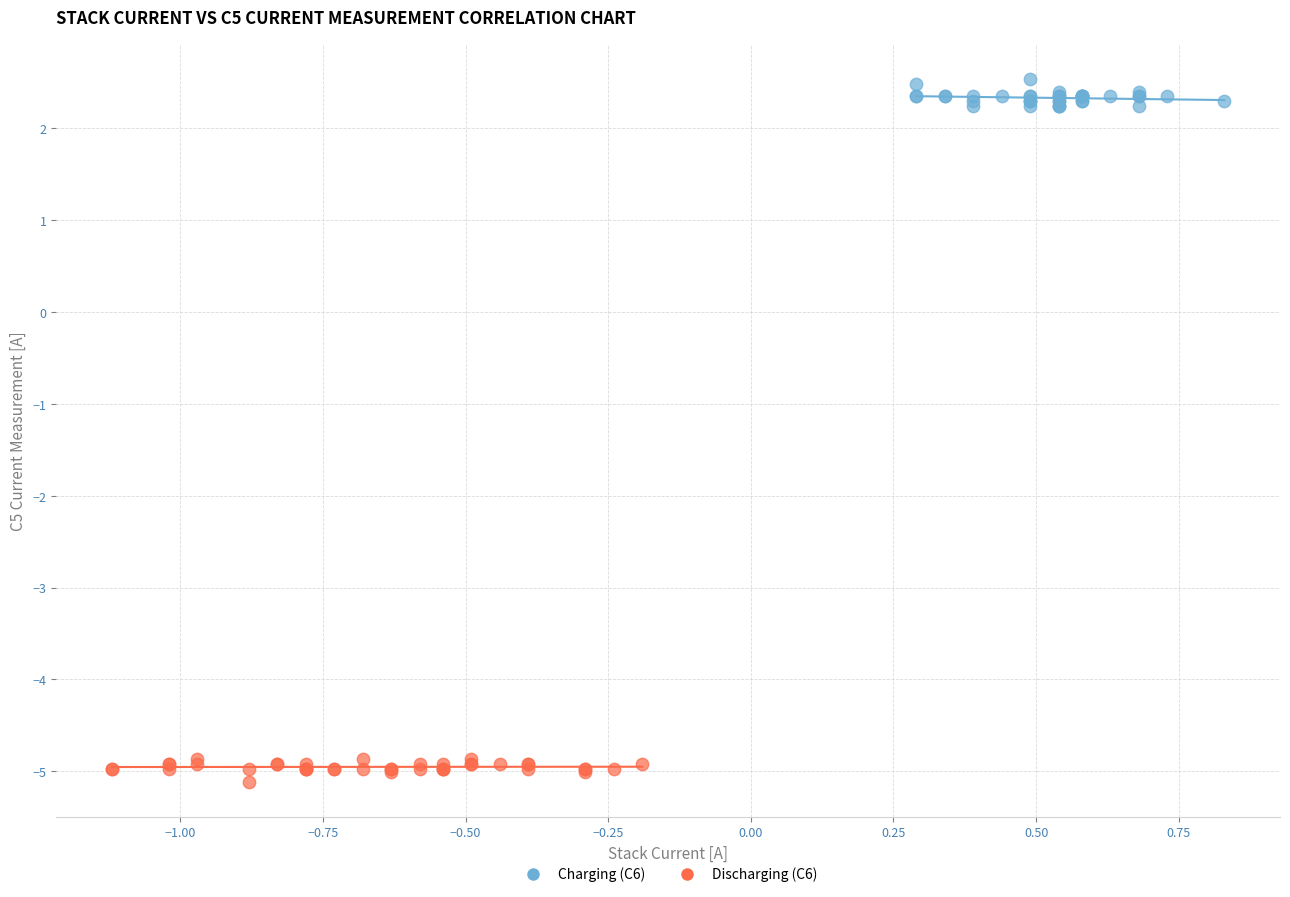

Which series reaches the minimum Y coordinate?

Discharging (C6)